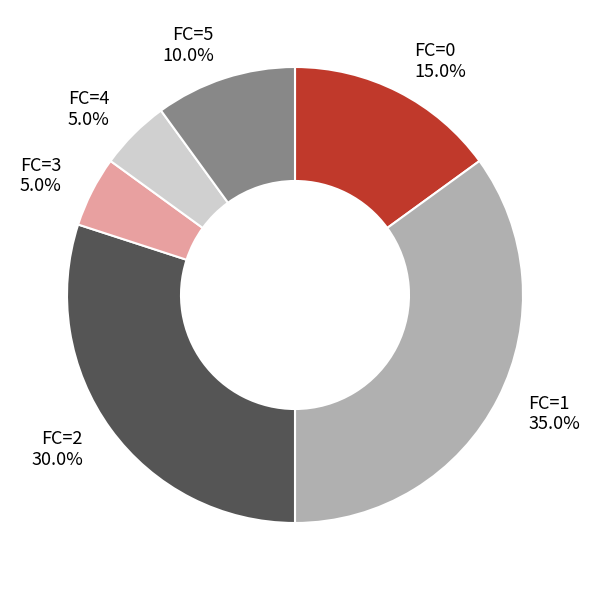

True or false: FC=0 accounts for 15% of the total.

True